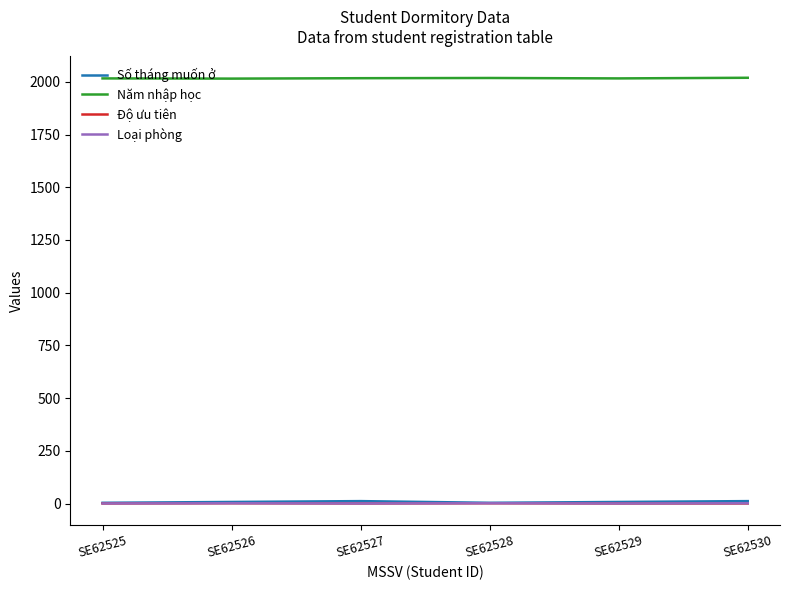

True or false: Số tháng muốn ở and Năm nhập học cross at least once.

False